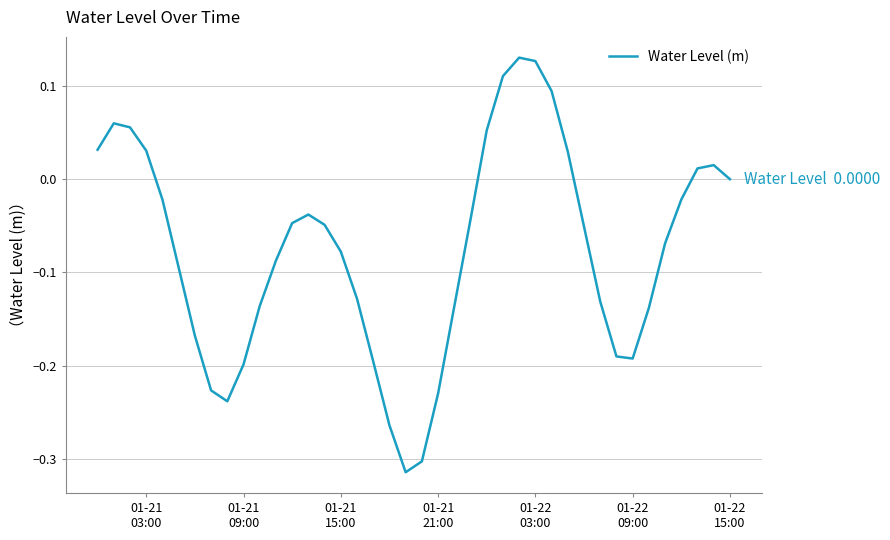

Reading left to right, what are all the values shown in this chart?

0.0	0.1	0.1	0.0	-0.0	-0.1	-0.2	-0.2	-0.2	-0.2	-0.1	-0.1	-0.0	-0.0	-0.0	-0.1	-0.1	-0.2	-0.3	-0.3	-0.3	-0.2	-0.1	-0.0	0.1	0.1	0.1	0.1	0.1	0.0	-0.1	-0.1	-0.2	-0.2	-0.1	-0.1	-0.0	0.0	0.0	0.0